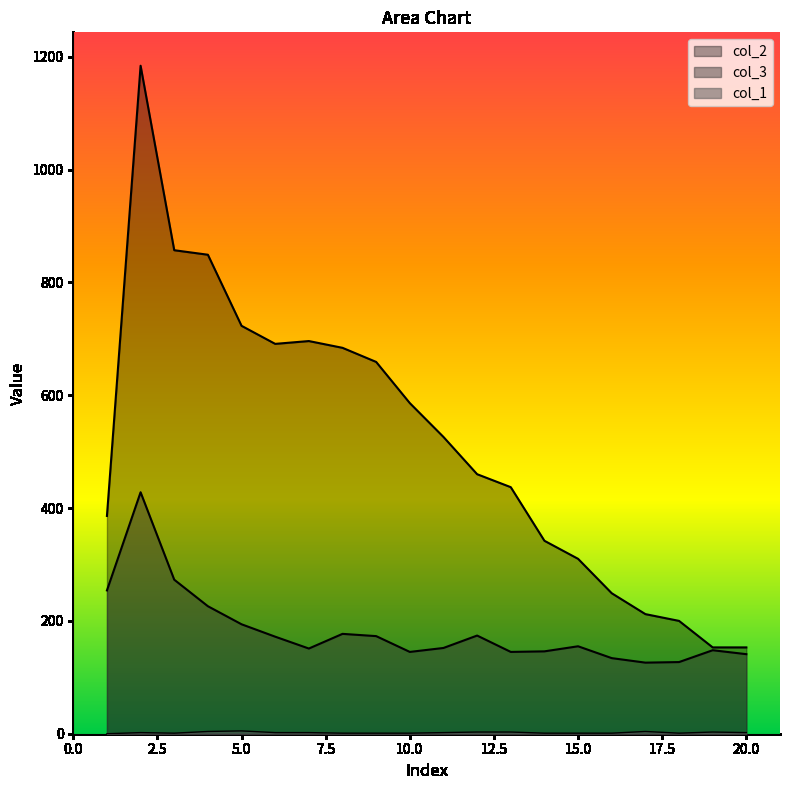

At 13, list the series in order from largest to smallest.

col_2, col_3, col_1